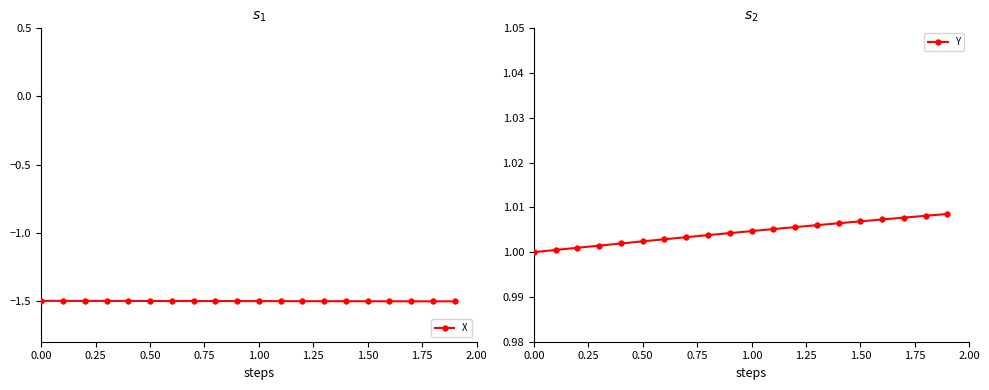

Which series contains the lowest Y value?

X